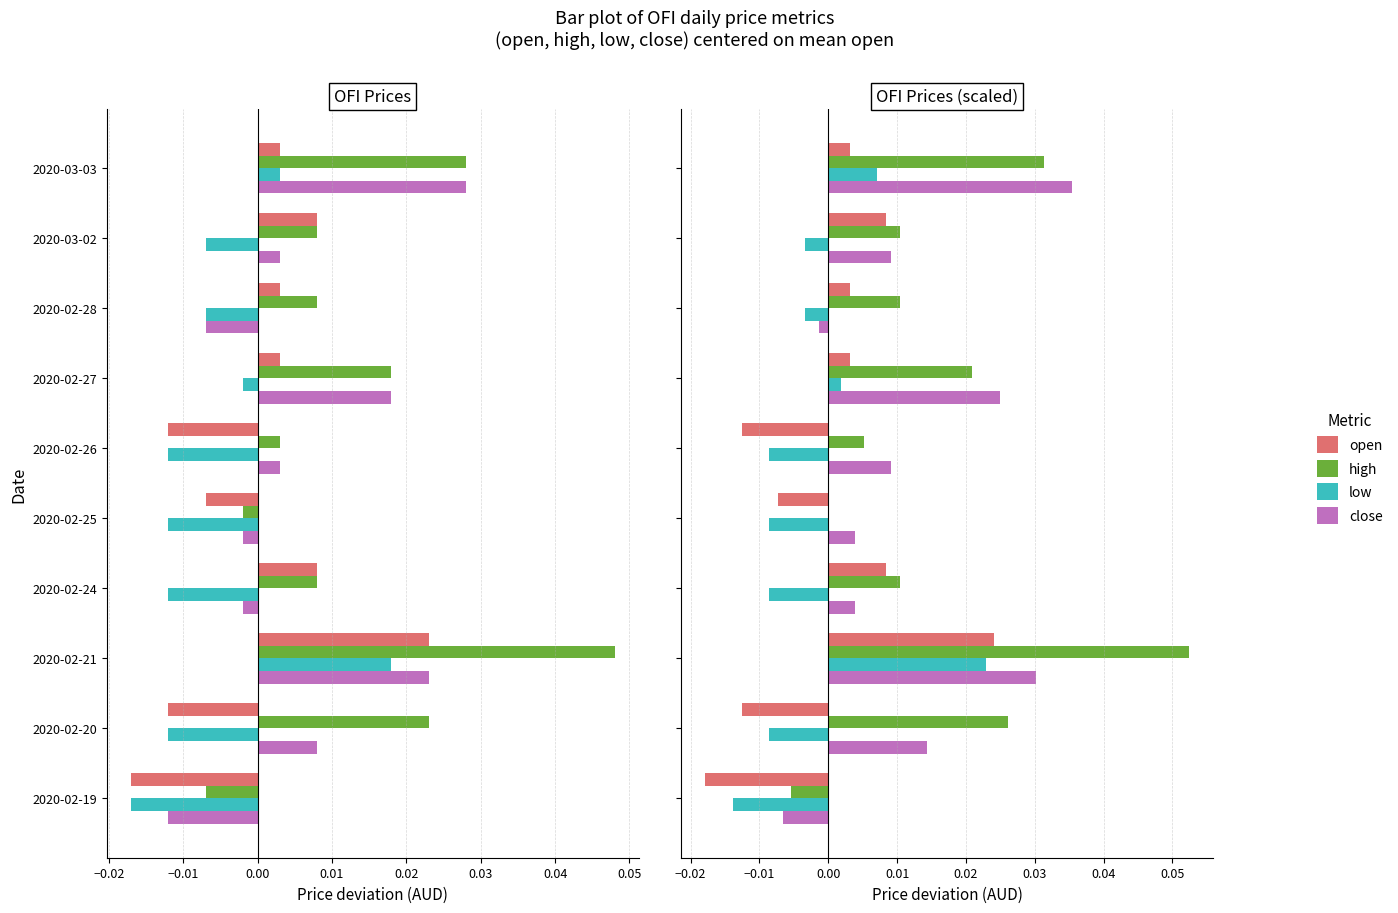

Are the bars grouped side by side (vs. stacked)?

Yes